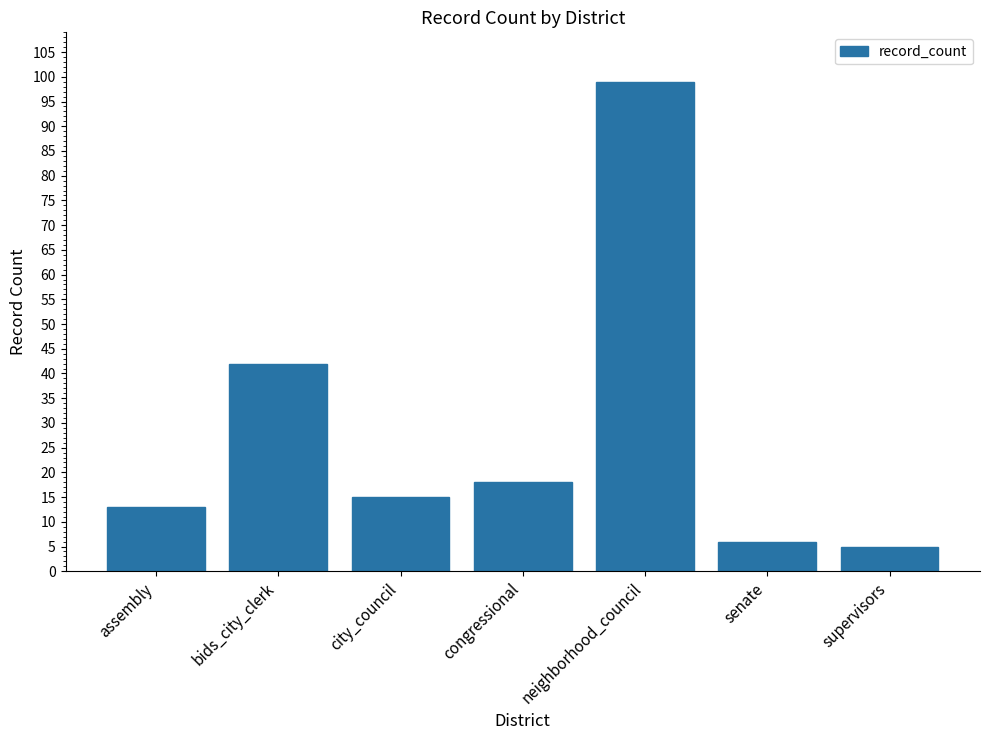

True or false: the data shows 15 at city_council.

True